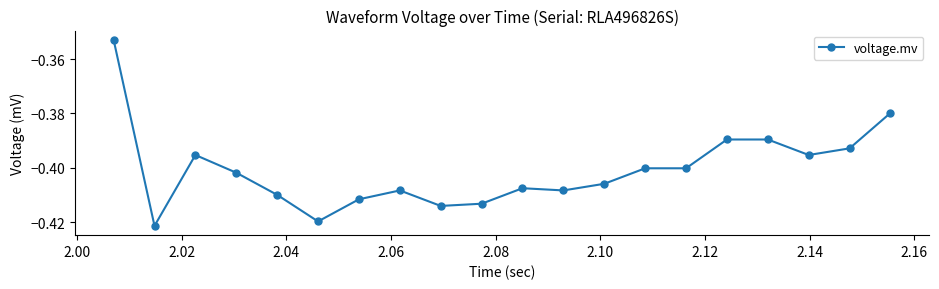

What is the sum of all values?

-8.0